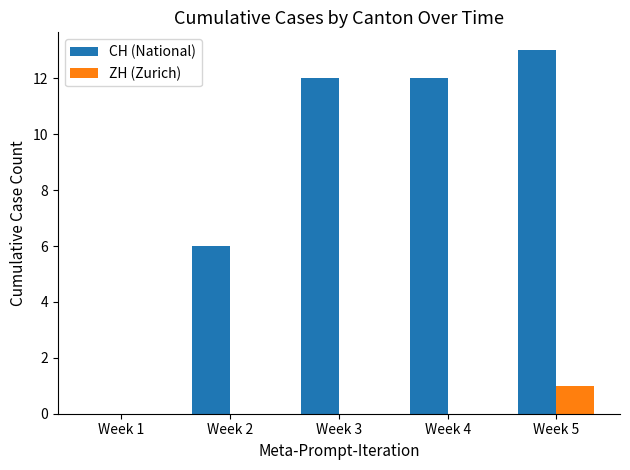

Reading right to left, extract all data points from this chart.

CH (National): 13	12	12	6	0
ZH (Zurich): 1	0	0	0	0